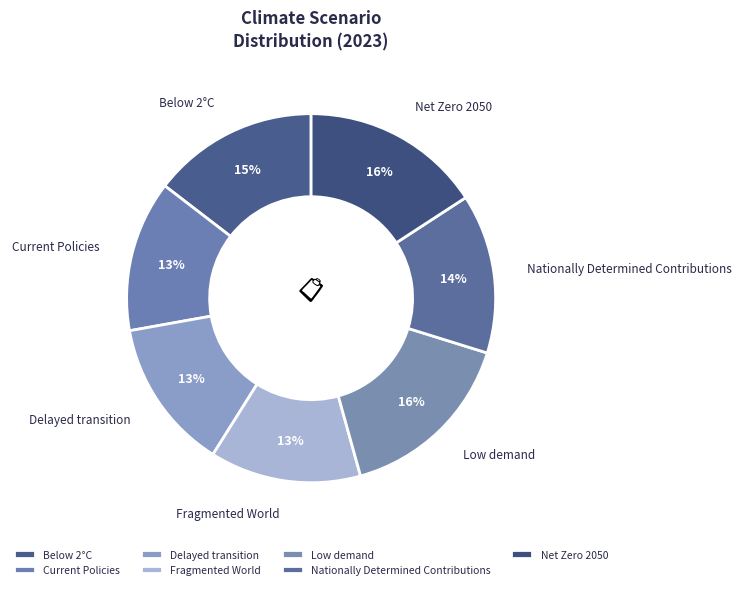

To the nearest percent, what percentage of the pie is Below 2°C?

15%